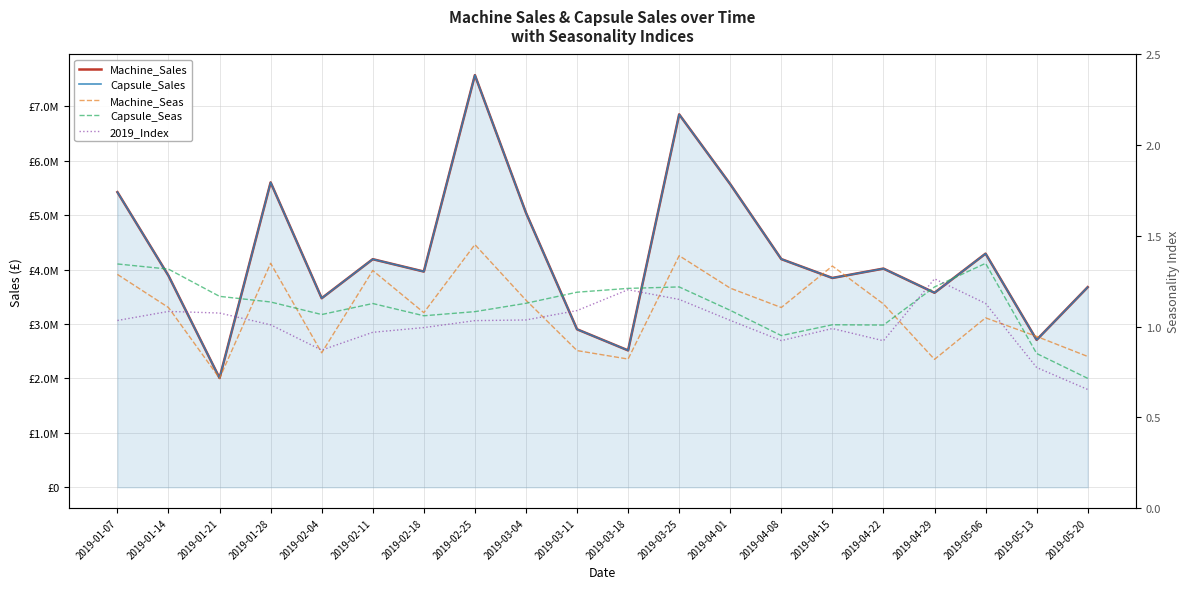

Which series ends up on top after the final intersection of 2019_Index and Capsule_Seas?

Capsule_Seas